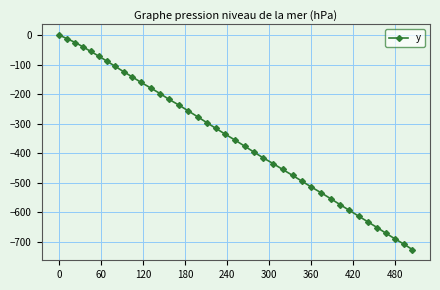

True or false: there are more than 0 points higher than both neighbors.

False